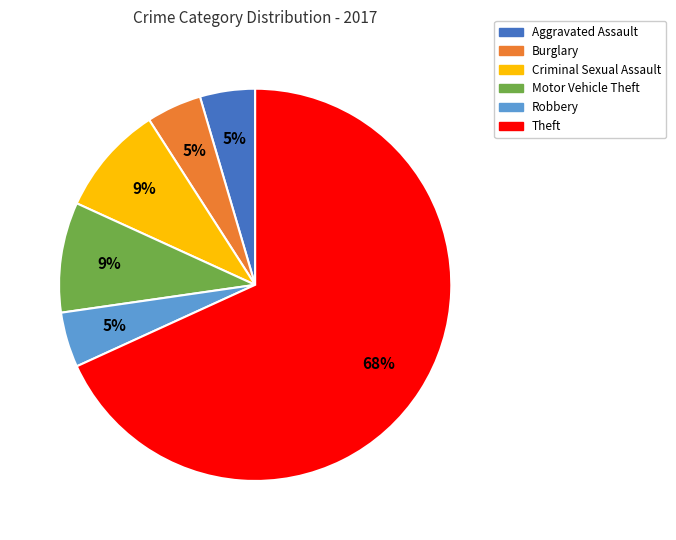

Combined, do Aggravated Assault and Theft account for over 50%?

Yes